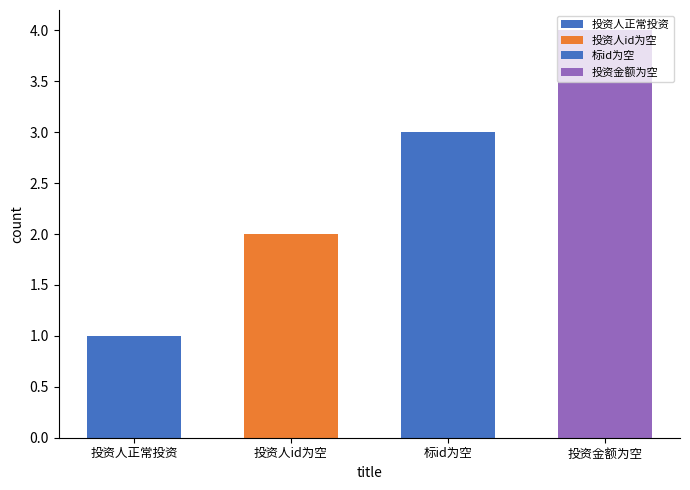

At which label does the data first exceed 3?

投资金额为空